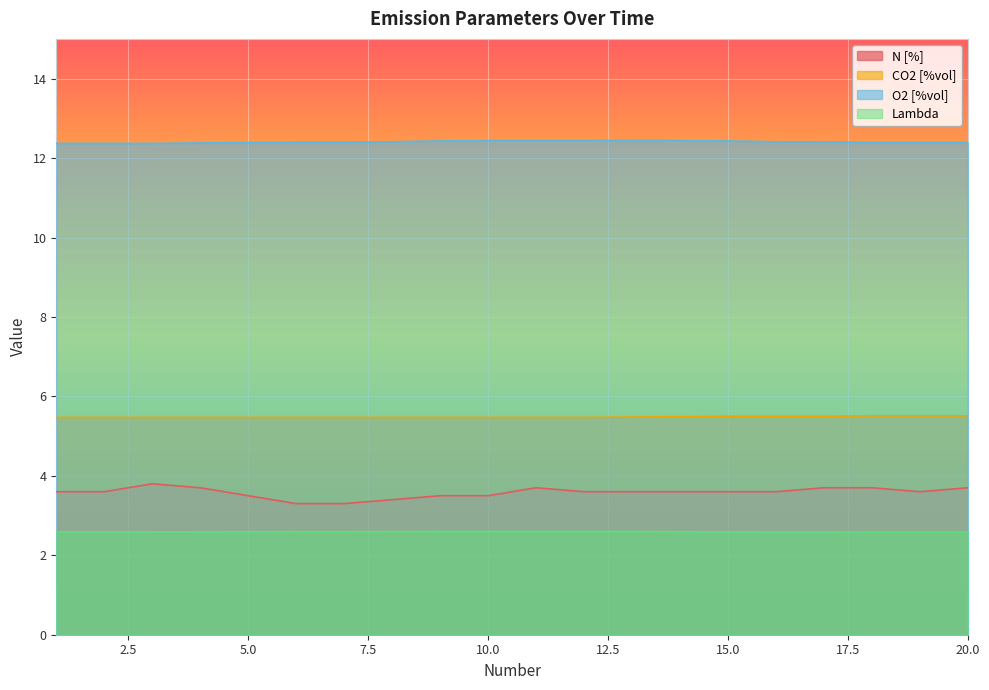

Which has a higher value, 11 or 6?

11